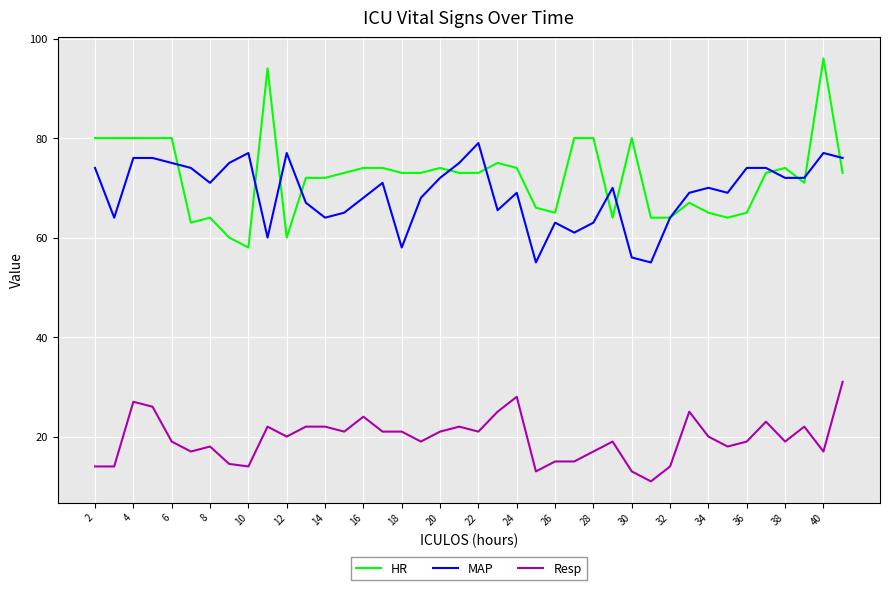

What are all the series names shown in the legend?

HR, MAP, Resp